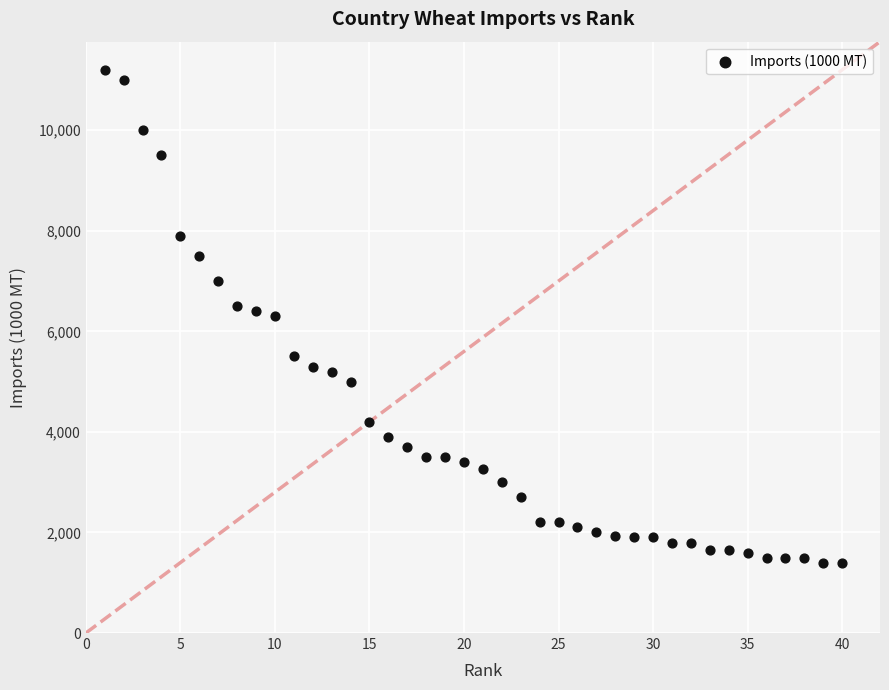

What is the range of Y values (max minus min)?

9800